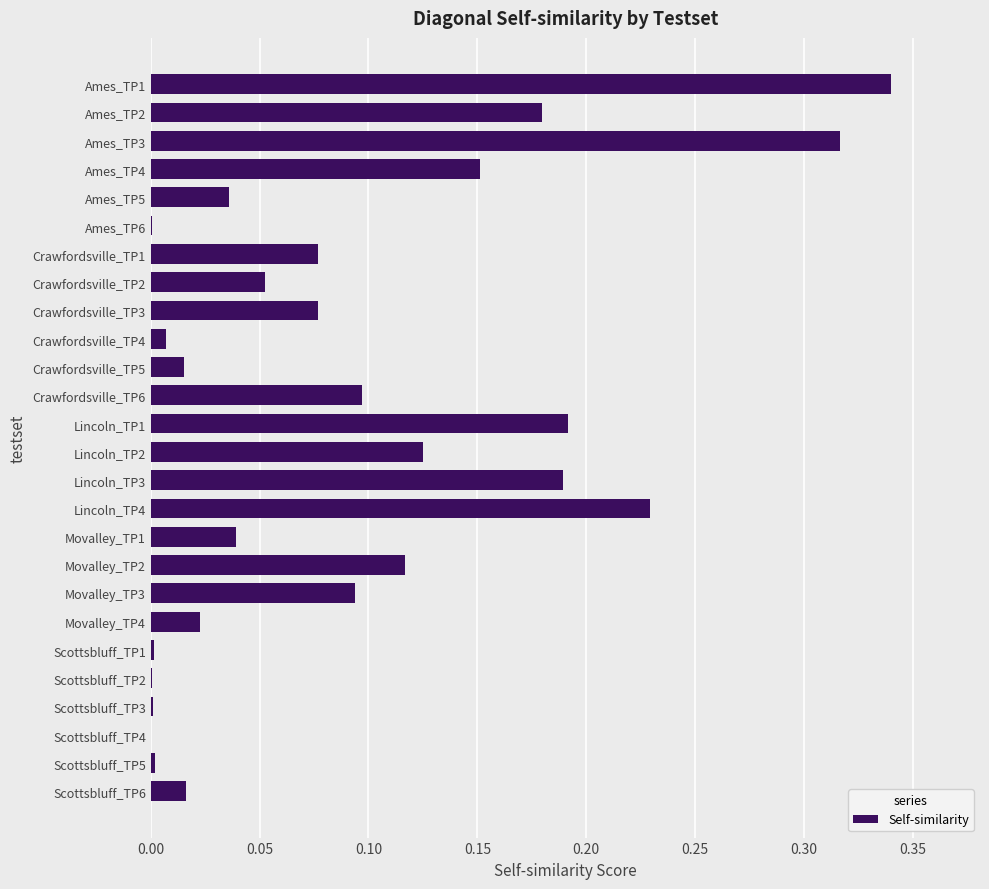

Which category has the highest value across all series?

Ames_TP1